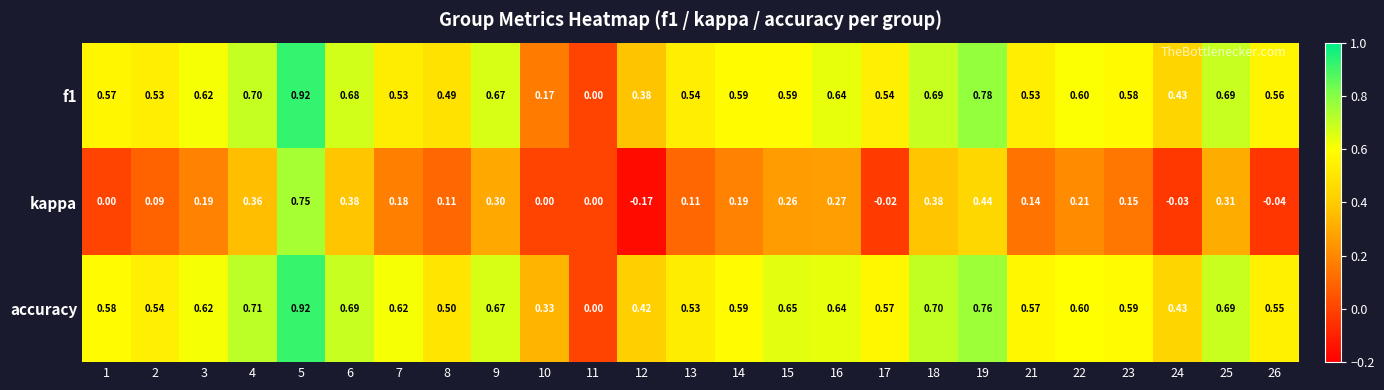

Which series has the largest total across all categories?

accuracy